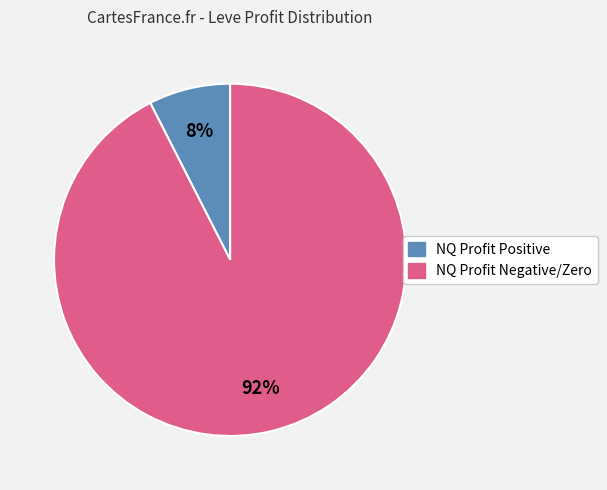

To the nearest percent, what is the average slice percentage?

50%